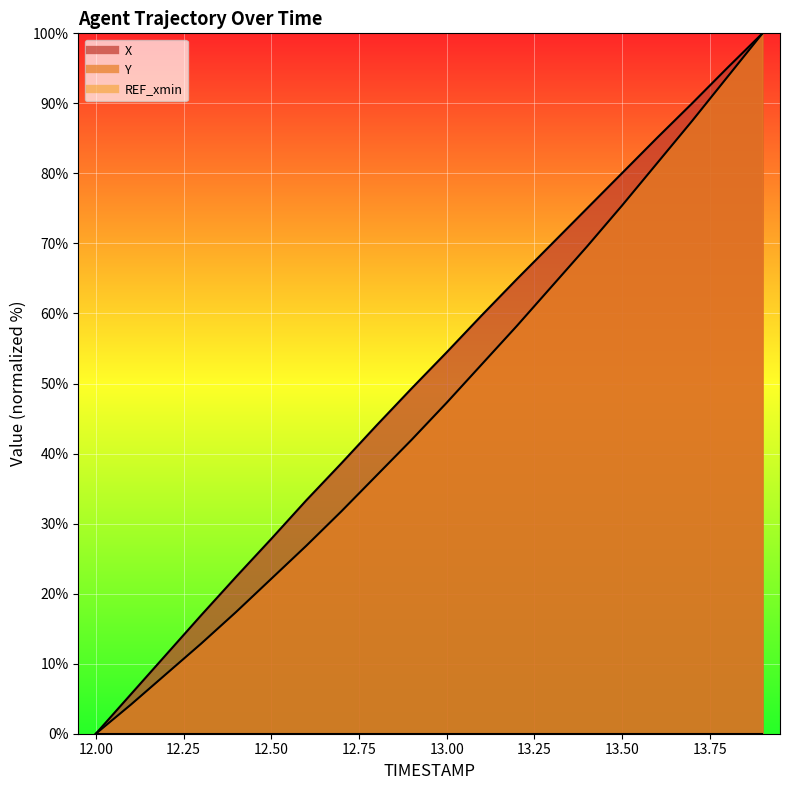

What is the average value of the Y series?

46.6